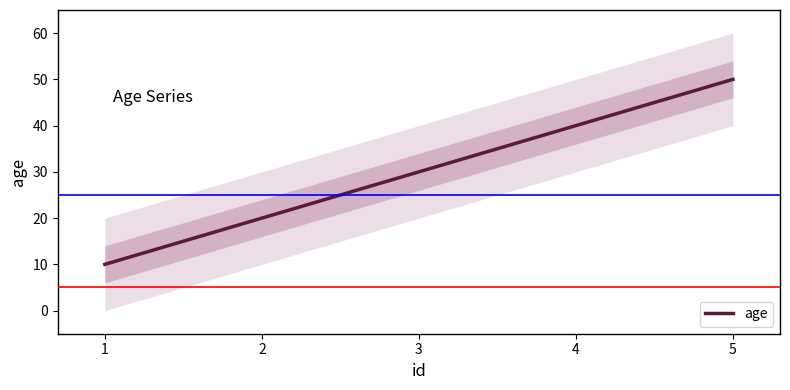

Does the chart display data point markers on the line(s)?

No